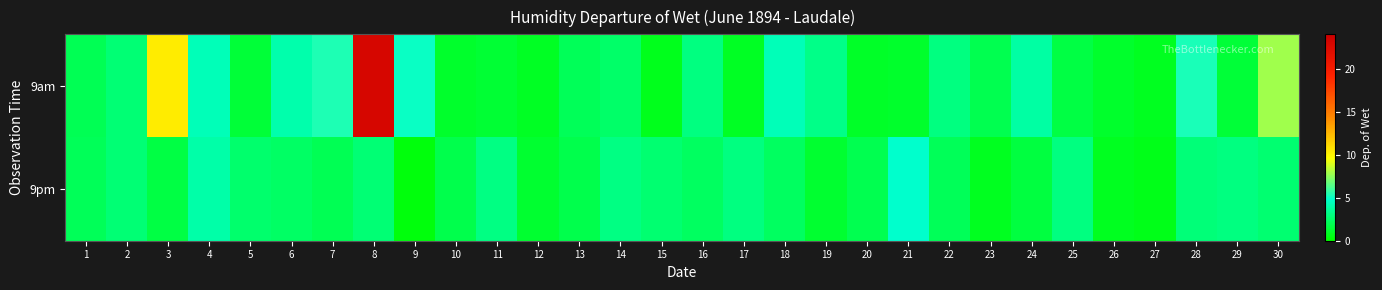

What is the total value across all series at 18?

6.7